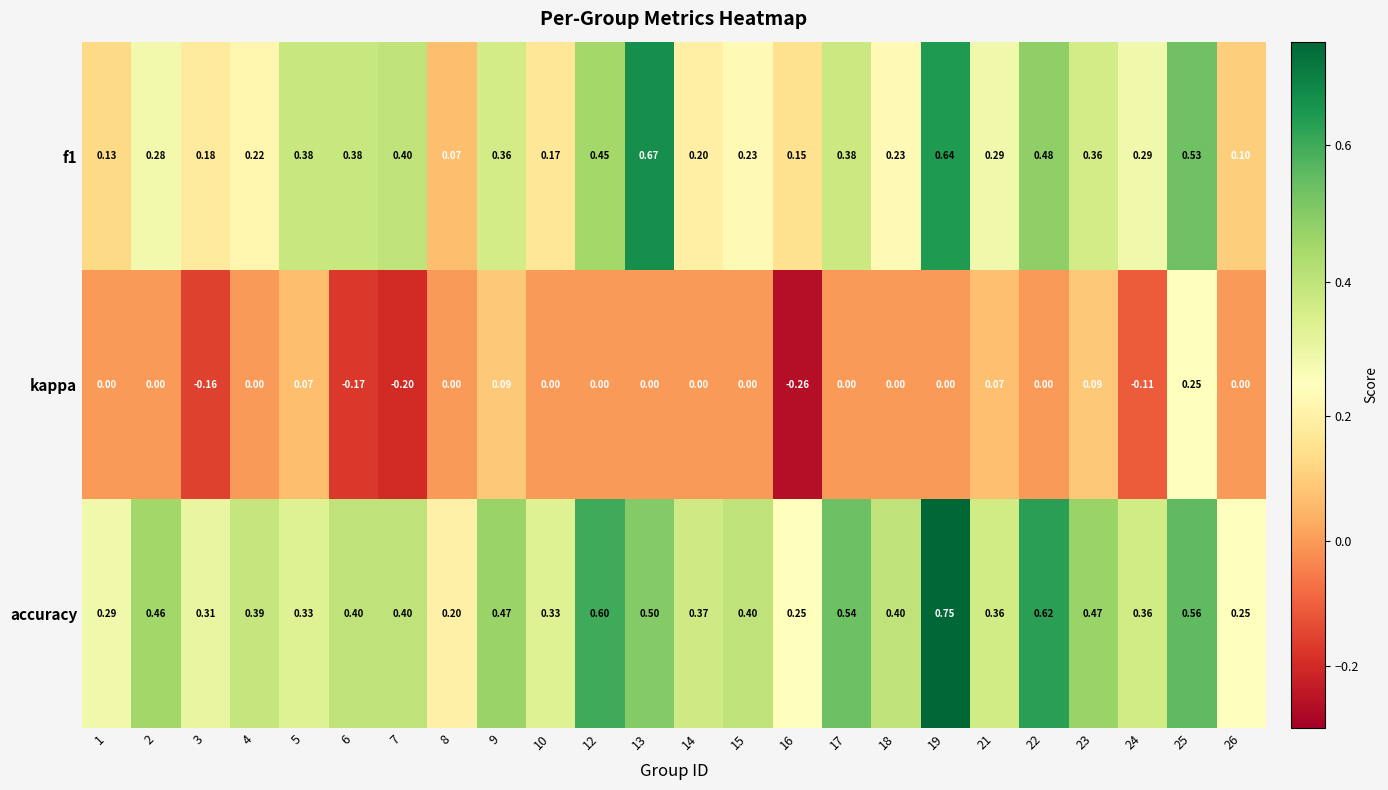

Which series has the largest total across all categories?

accuracy